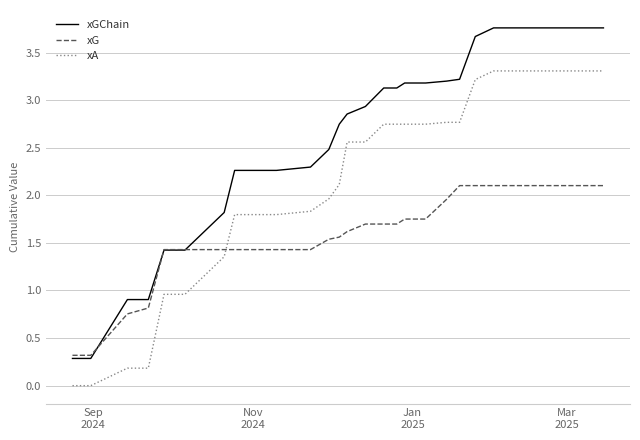

List the series in order of their peak value, lowest first.

xG, xA, xGChain